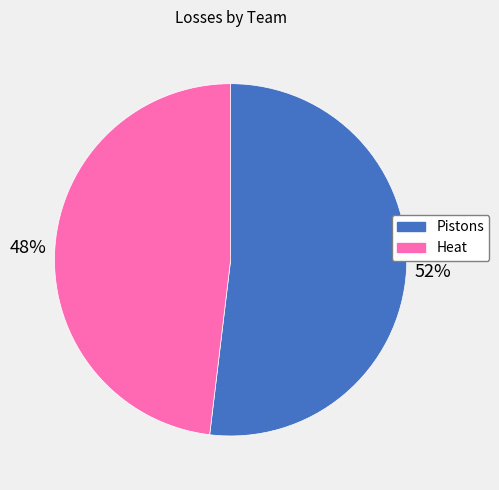

What is the smallest slice in the pie chart?

Heat